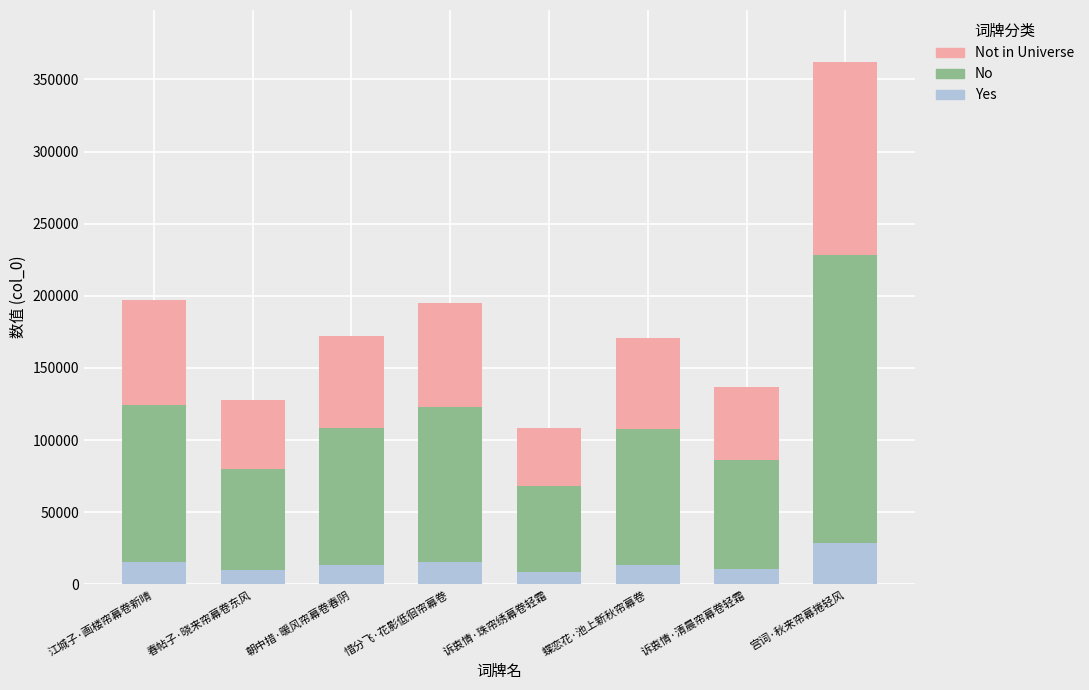

What is the highest value of the Yes series?

28951.4